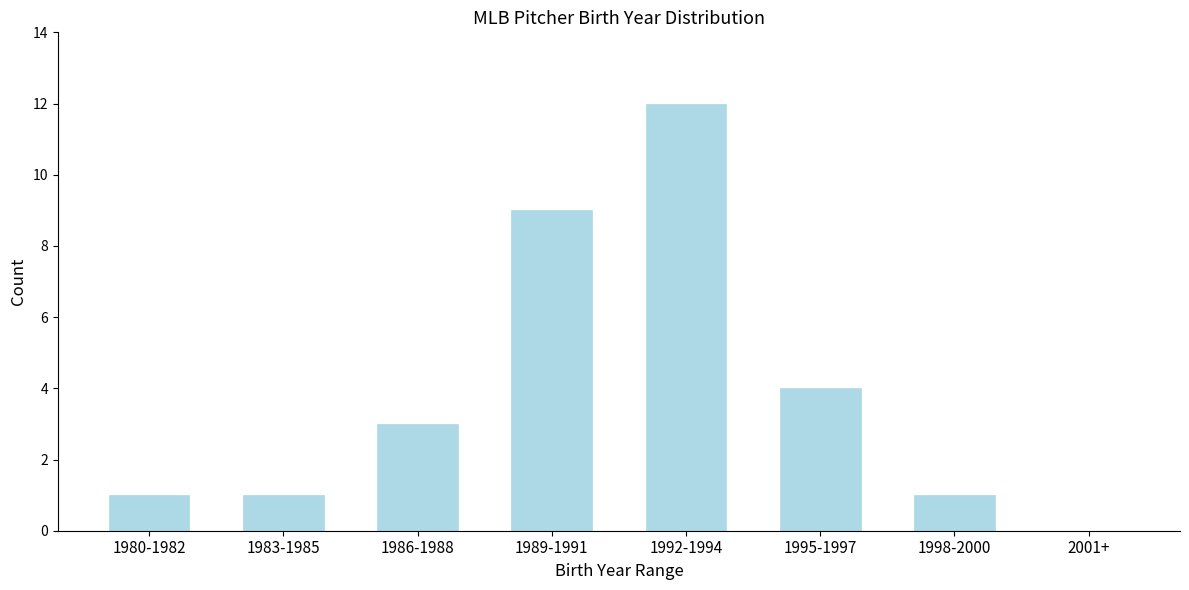

Reading right to left, list all the values displayed in this chart.

2001+=0	1998-2000=1	1995-1997=4	1992-1994=12	1989-1991=9	1986-1988=3	1983-1985=1	1980-1982=1